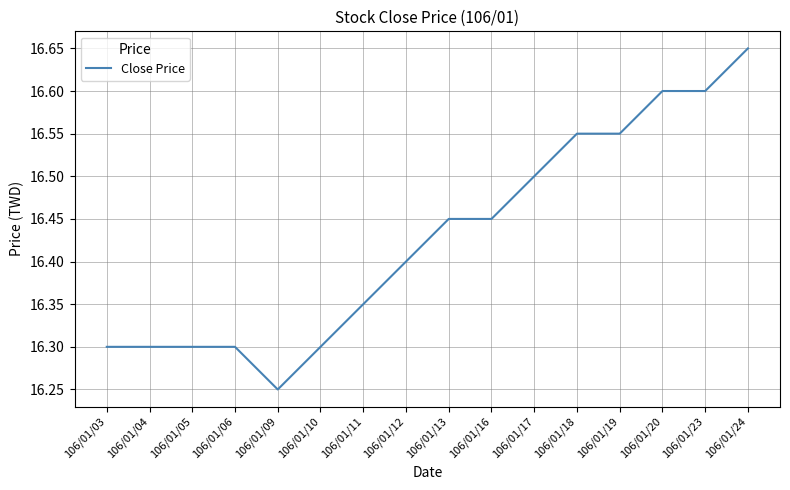

The value at 106/01/04 is 26.0. True or false?

False